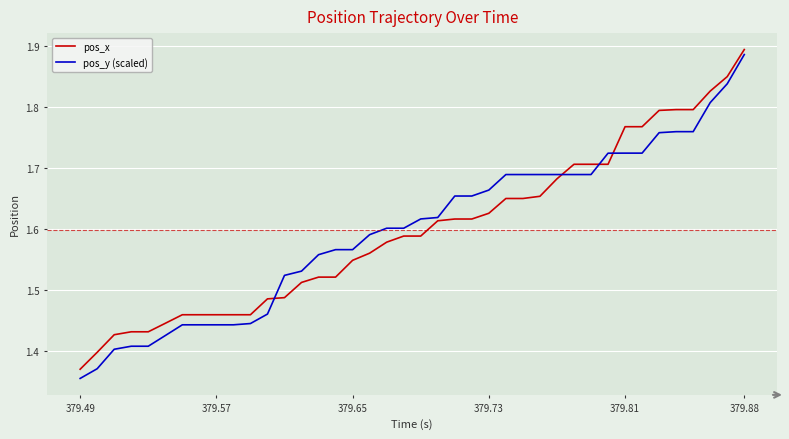

Which series has the largest range (max minus min)?

pos_y (scaled)